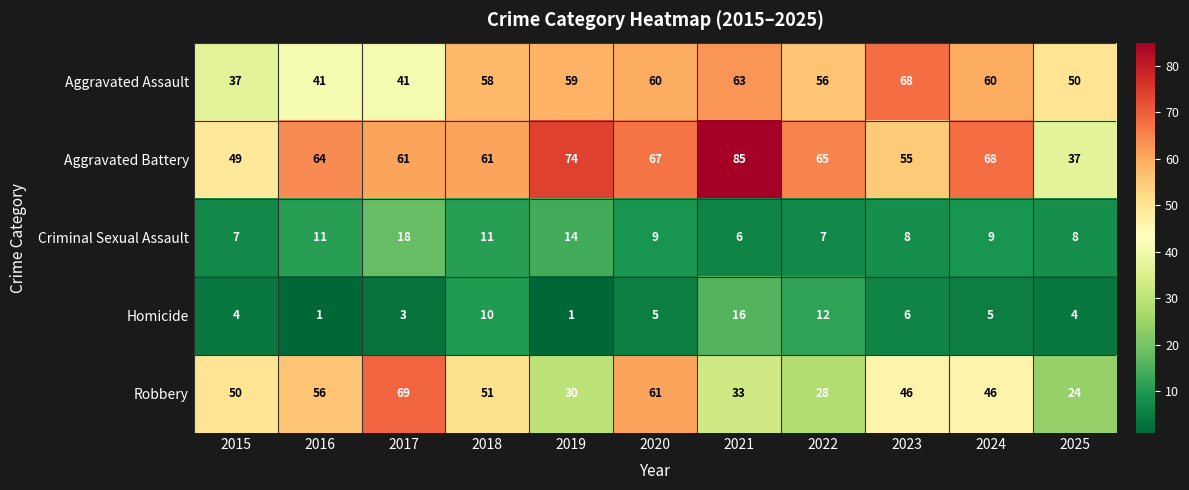

The Criminal Sexual Assault series shows 7 at 2022. True or false?

True